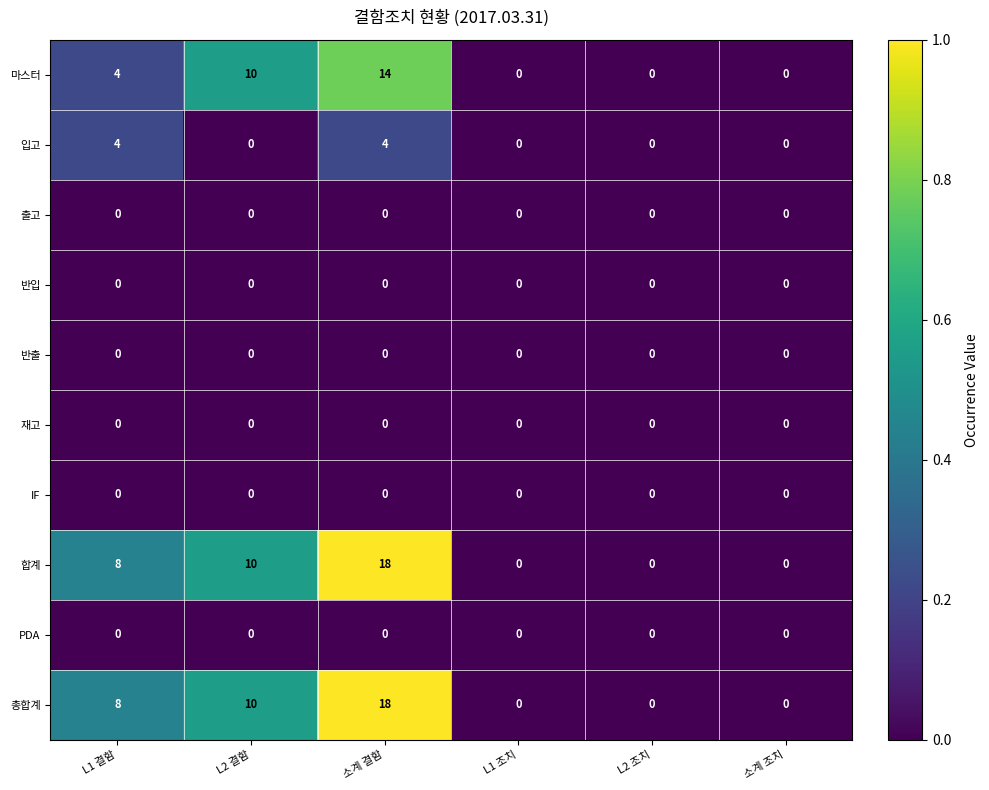

The 총합계 series shows 0 at 소계 조치. True or false?

True